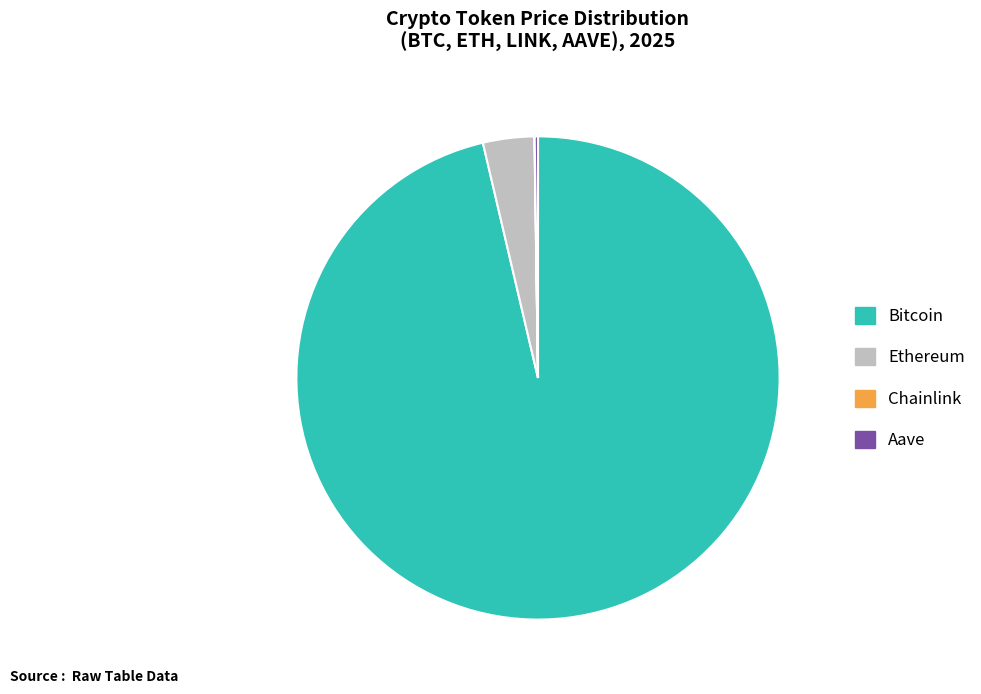

Does Bitcoin account for over 50% of the chart?

Yes